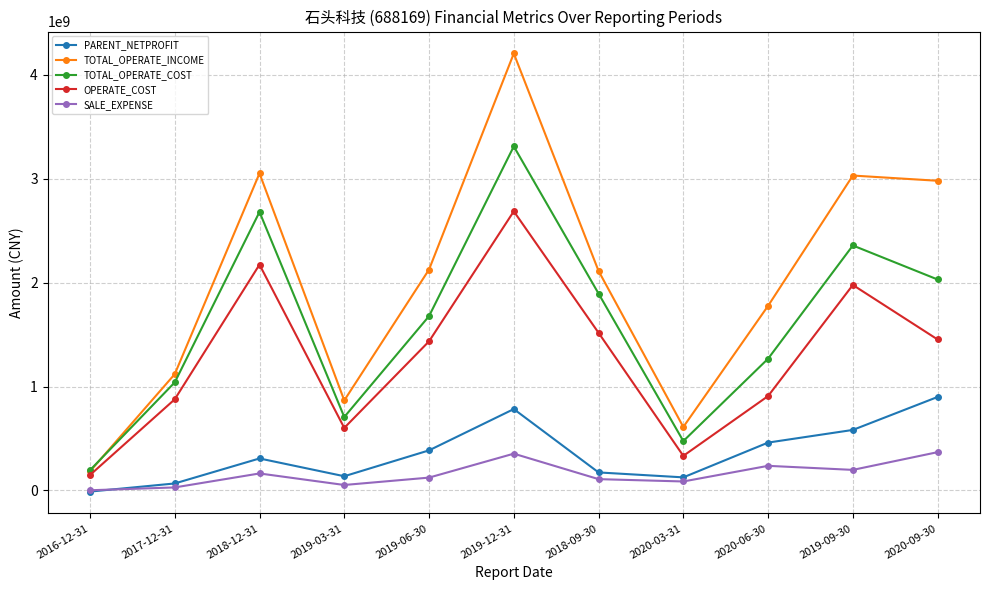

At which category does the chart reach its minimum across all series?

2016-12-31